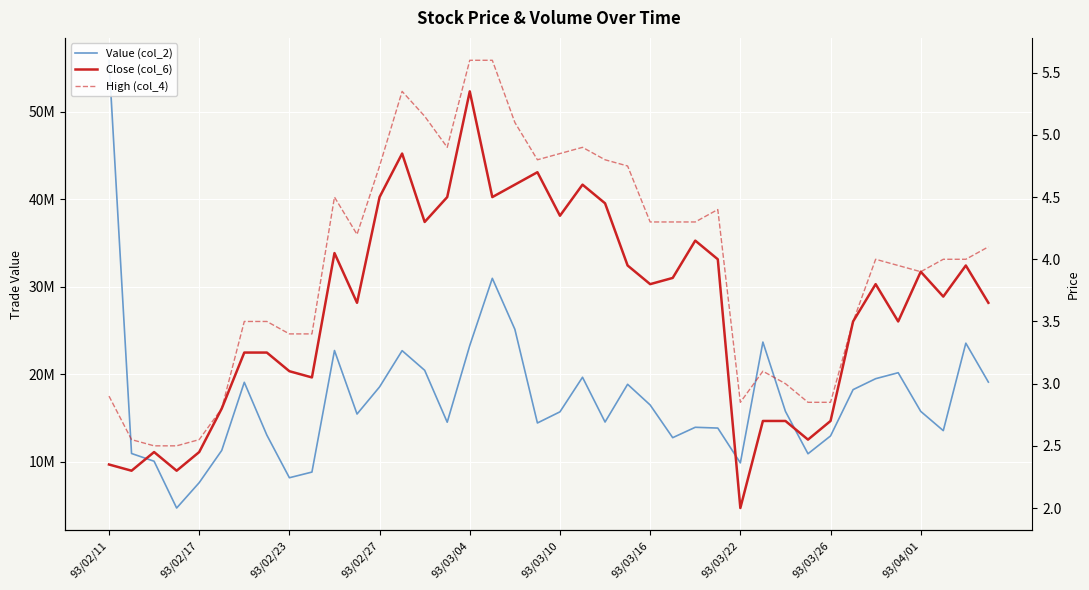

Where does the High (col_4) series first go above 4?

10